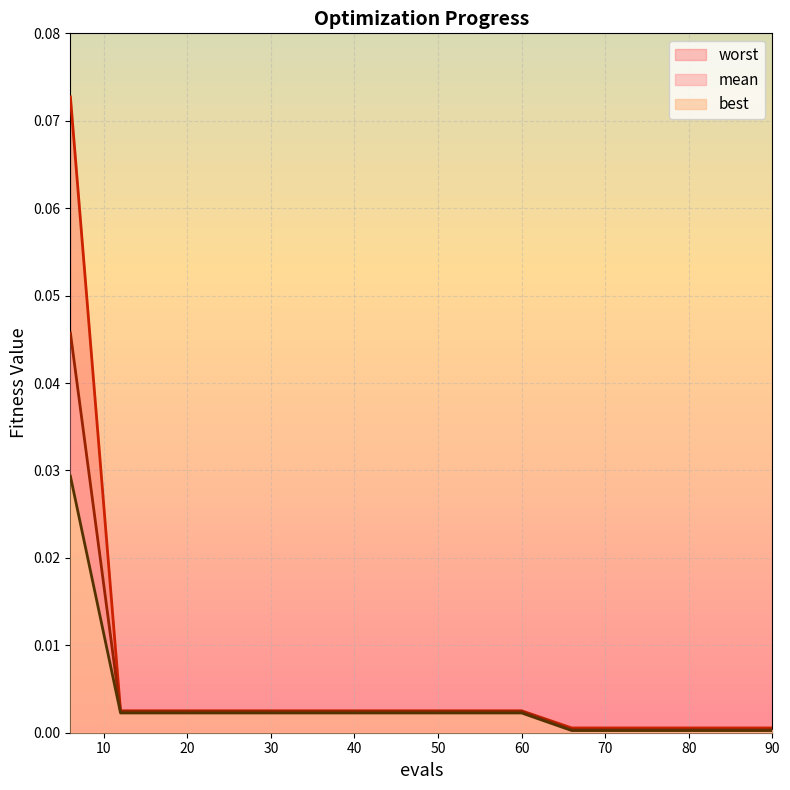

What are all the series names shown in the legend?

mean, best, worst